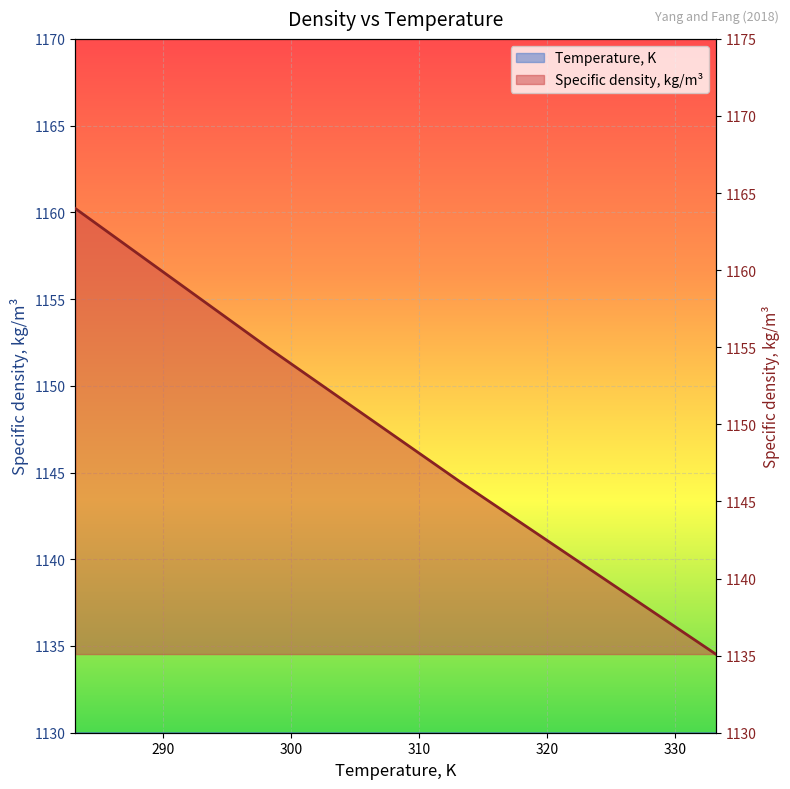

What is the label of the 10th point from the right?

288.15